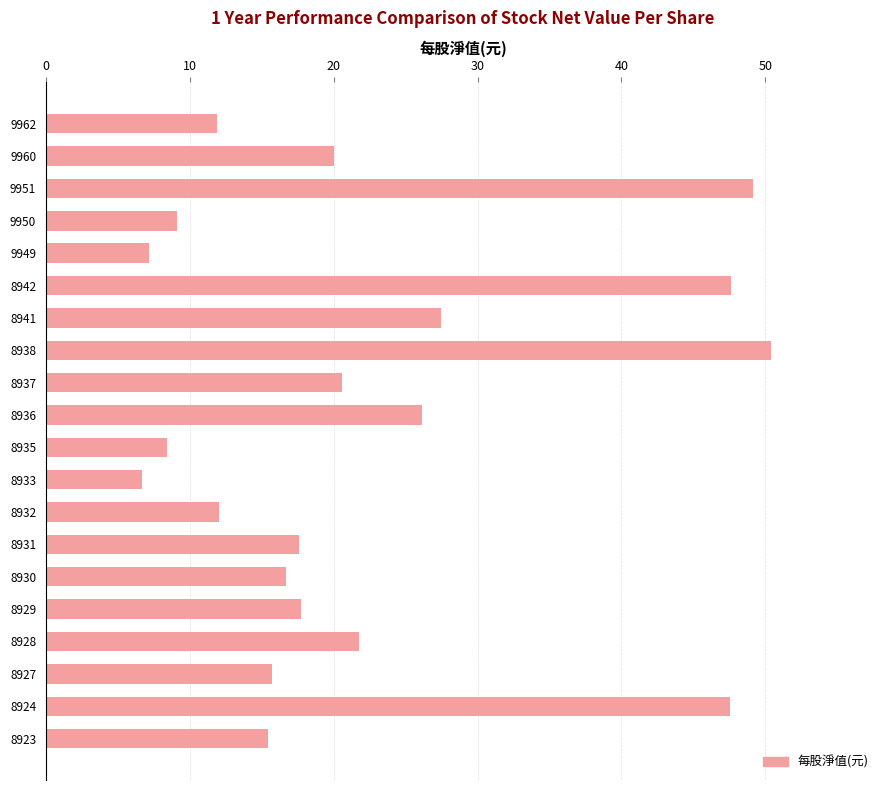

The chart shows a value of 12.0 at 8932. True or false?

True